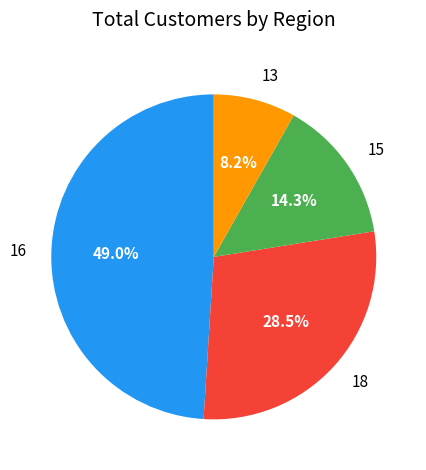

Rank the categories by value from highest to lowest.

16, 18, 15, 13